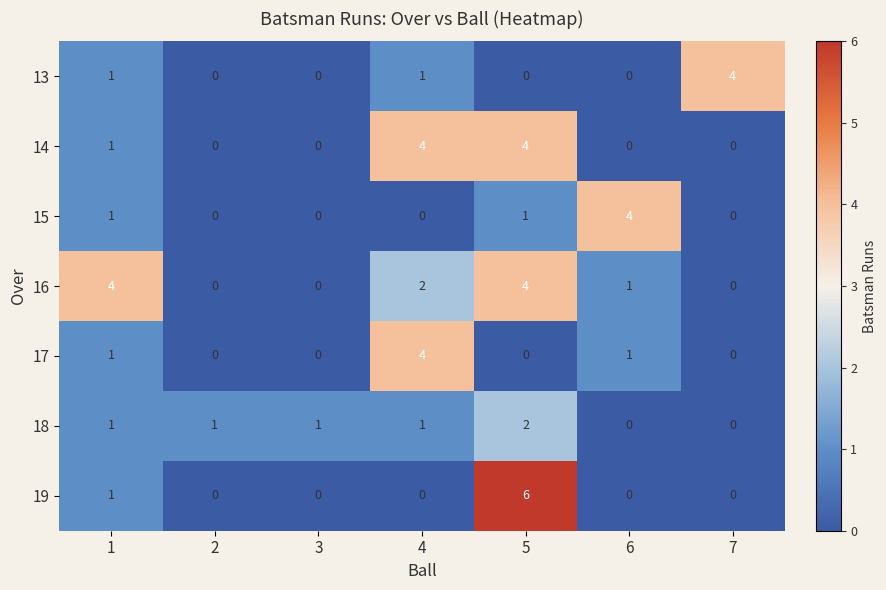

Which series has the widest spread of values?

19